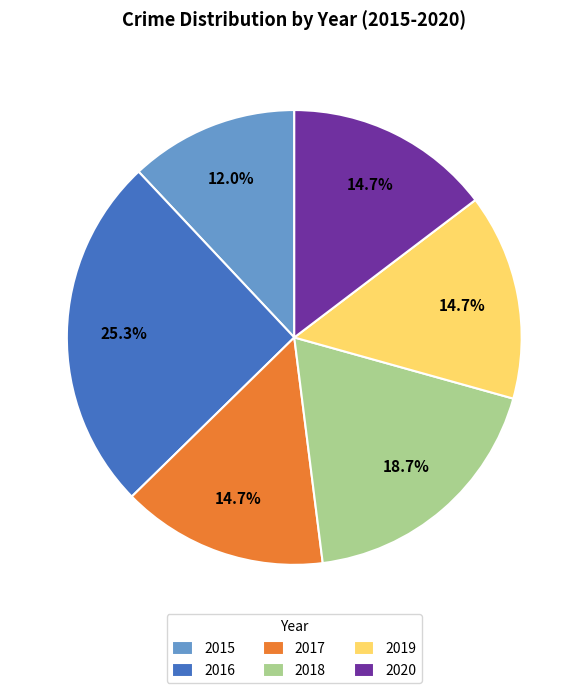

Between 2018 and 2016, which is larger?

2016